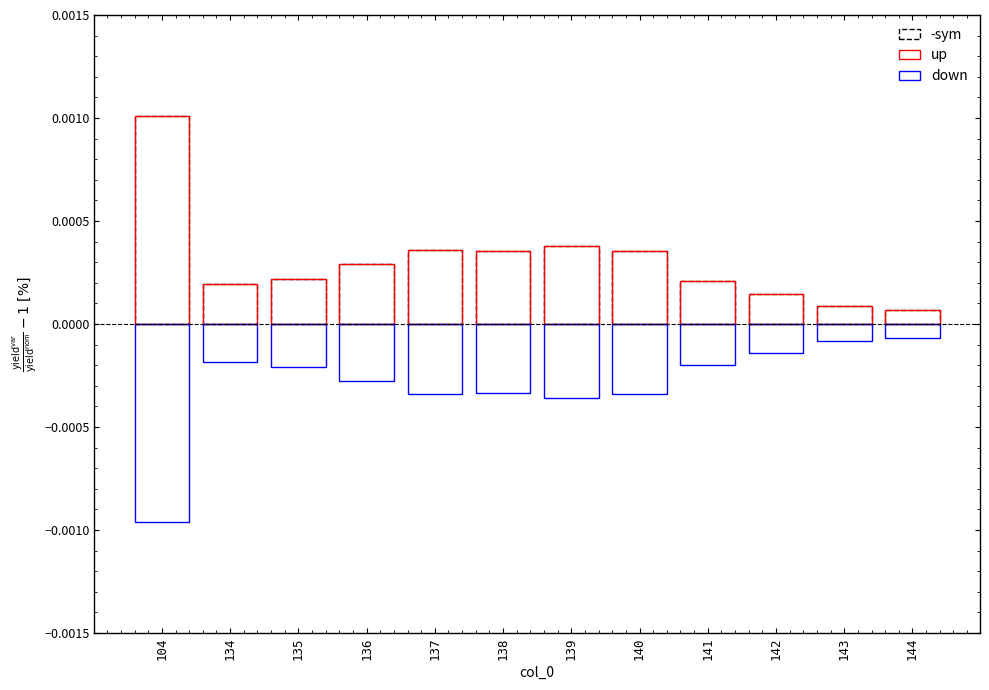

At how many categories does at least one series exceed 0?

12